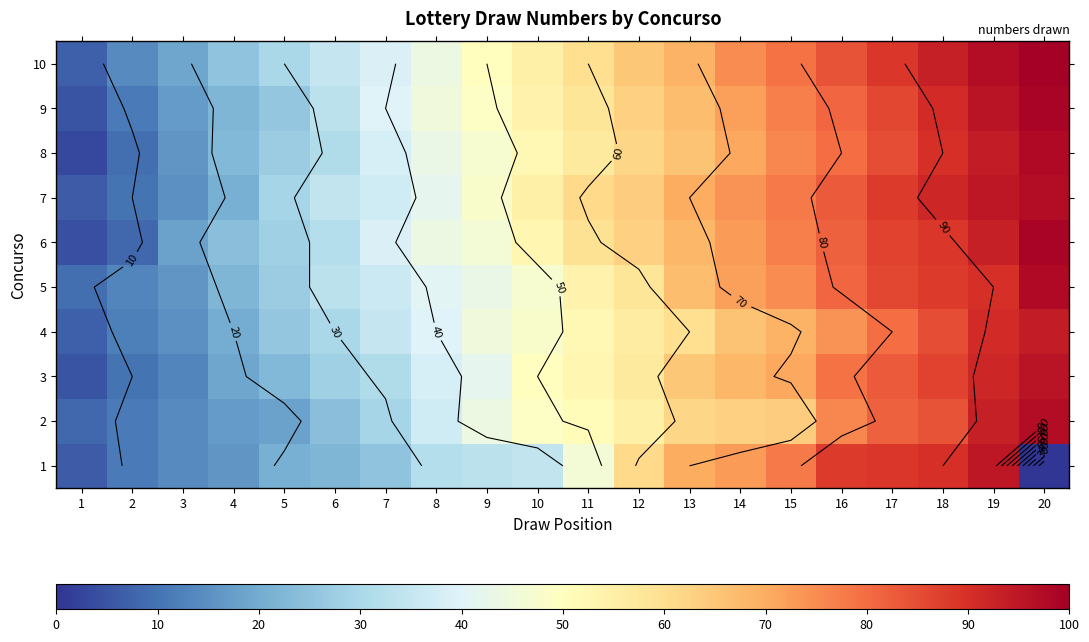

How many data points in 3 are above 53?

9